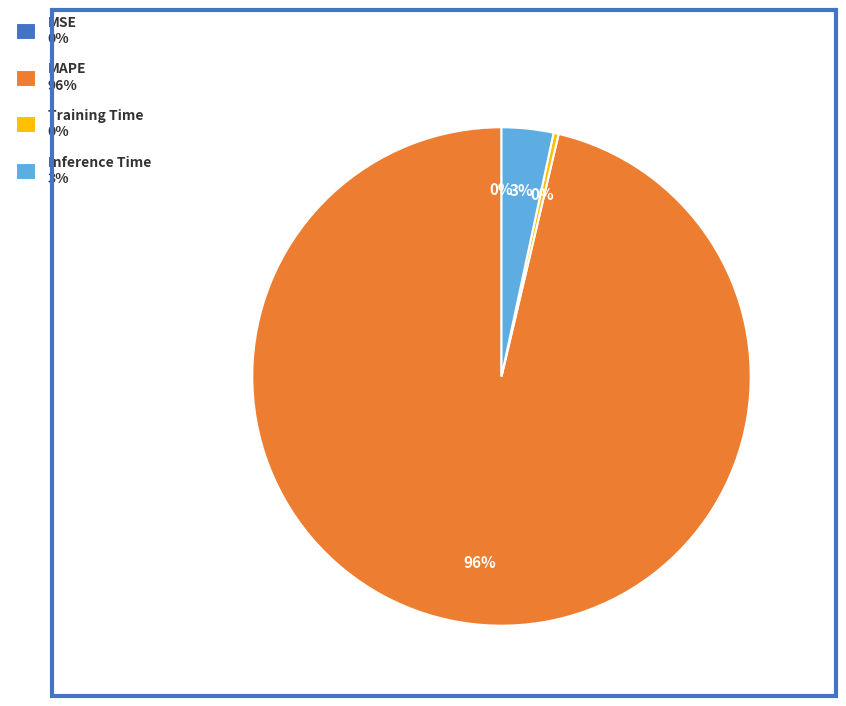

Is there any slice that represents more than half of the pie?

Yes